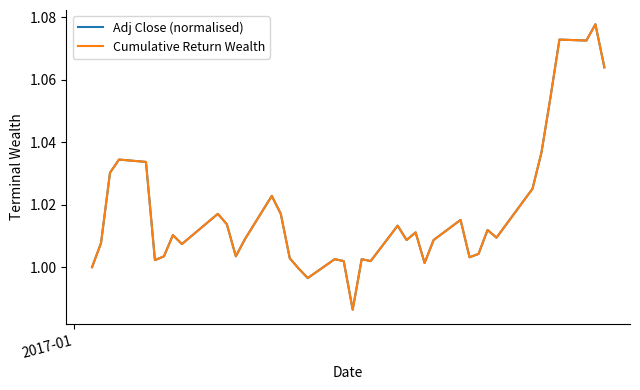

What is the value of the Adj Close (normalised) point at the 19th from the left?

1.0